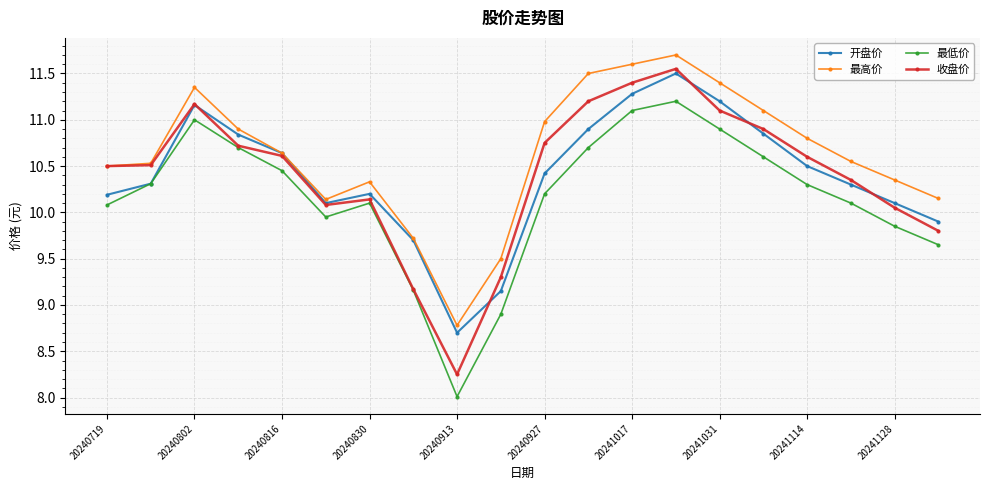

What are all the series names shown in the legend?

开盘价, 最高价, 最低价, 收盘价